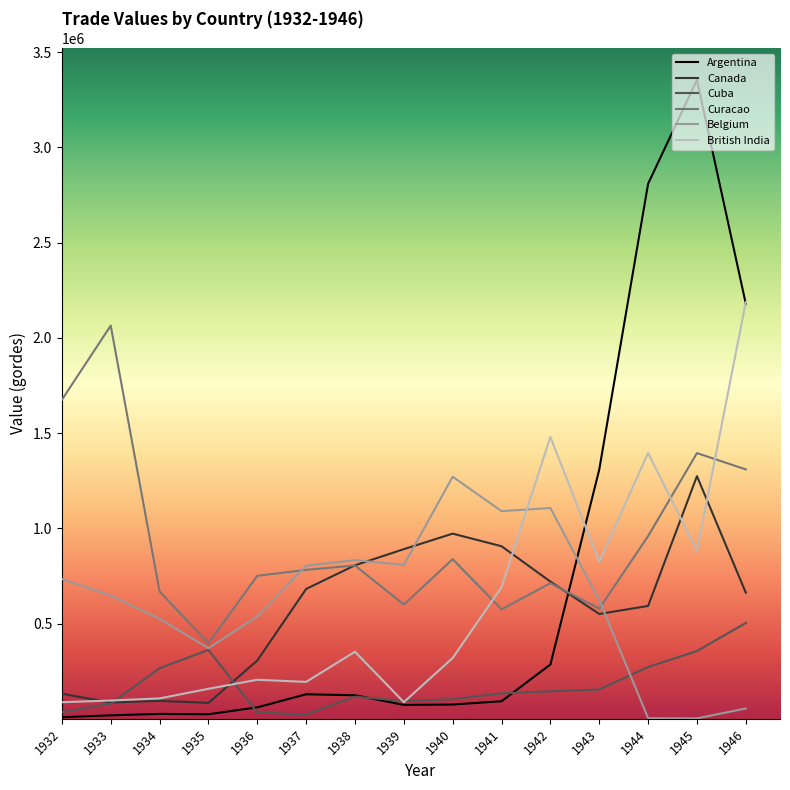

Where does the Curacao series first go above 781852?

1932